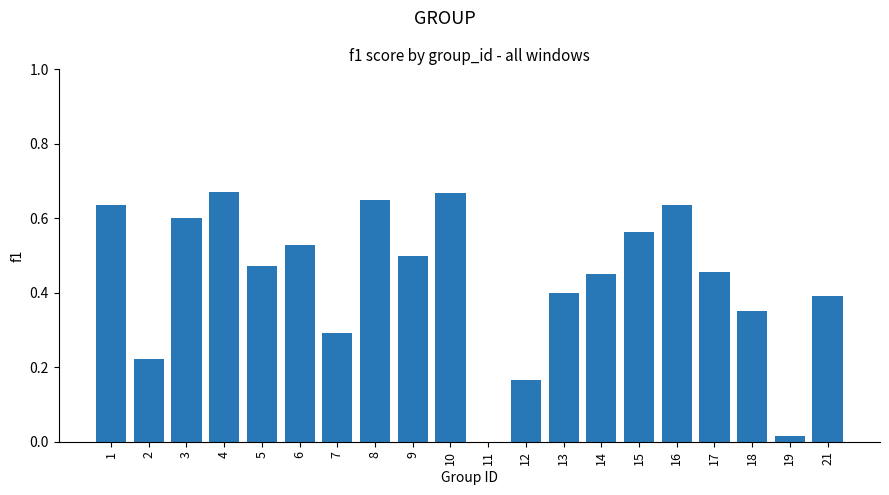

Are the bars horizontal?

No